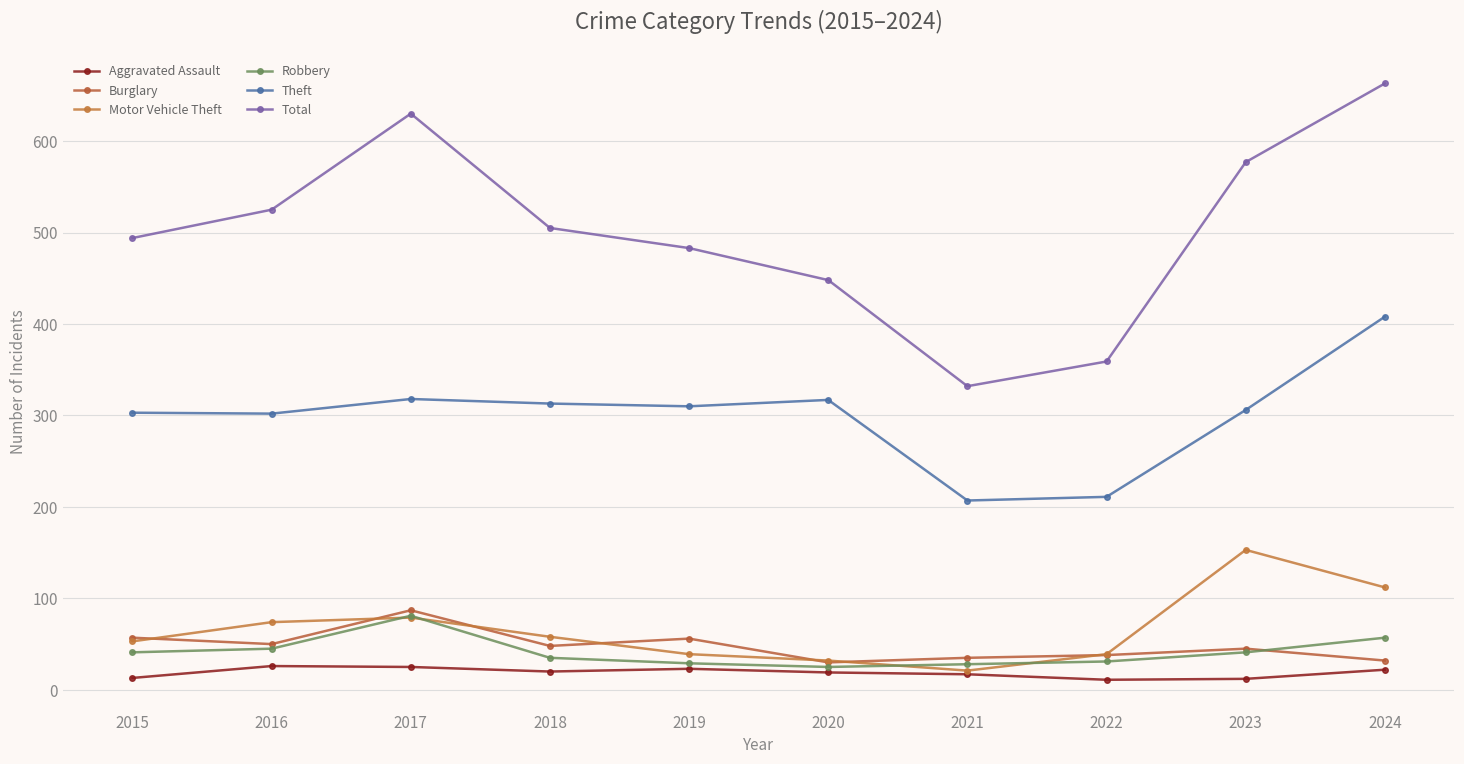

Reading right to left, what are all the values shown in this chart?

Aggravated Assault: 22	12	11	17	19	23	20	25	26	13
Burglary: 32	45	38	35	30	56	48	87	50	57
Motor Vehicle Theft: 112	153	39	21	32	39	58	79	74	53
Robbery: 57	41	31	28	25	29	35	81	45	41
Theft: 408	306	211	207	317	310	313	318	302	303
Total: 663	577	359	332	448	483	505	630	525	494